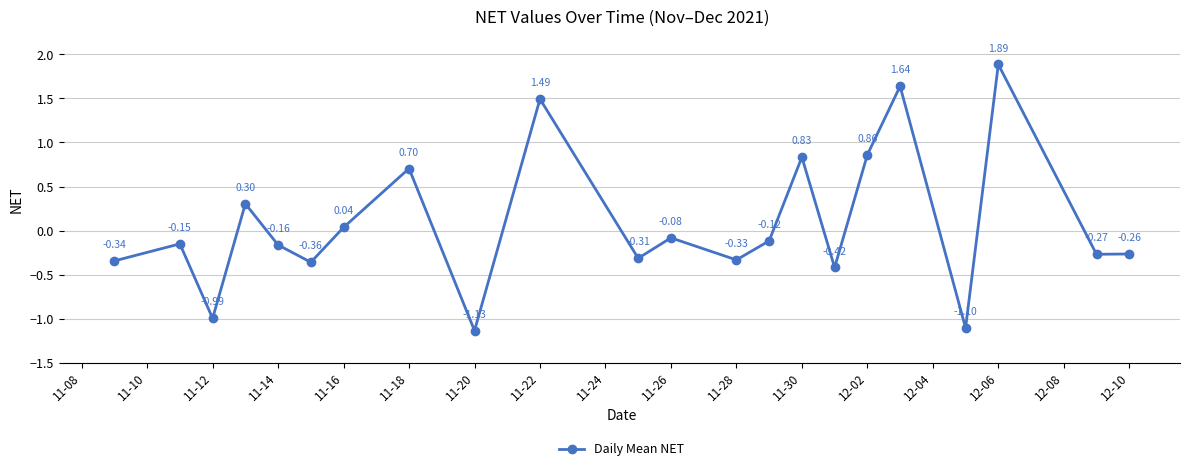

What is the sum of all values?

1.7